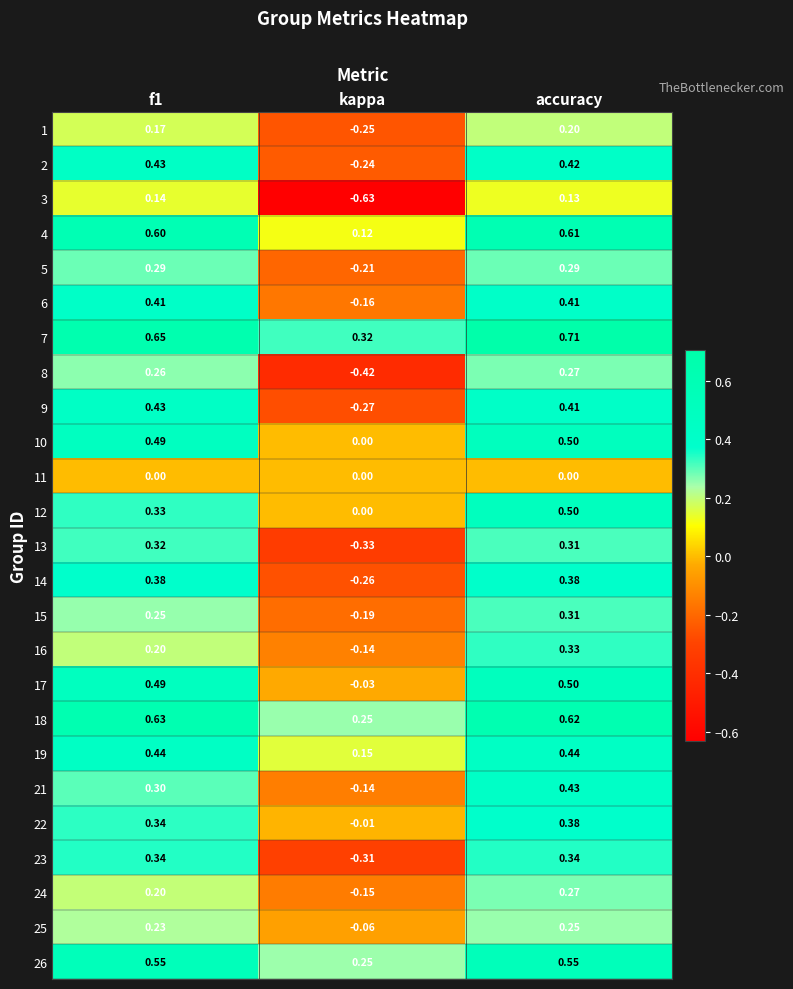

At which label is 18 closest to 0?

kappa